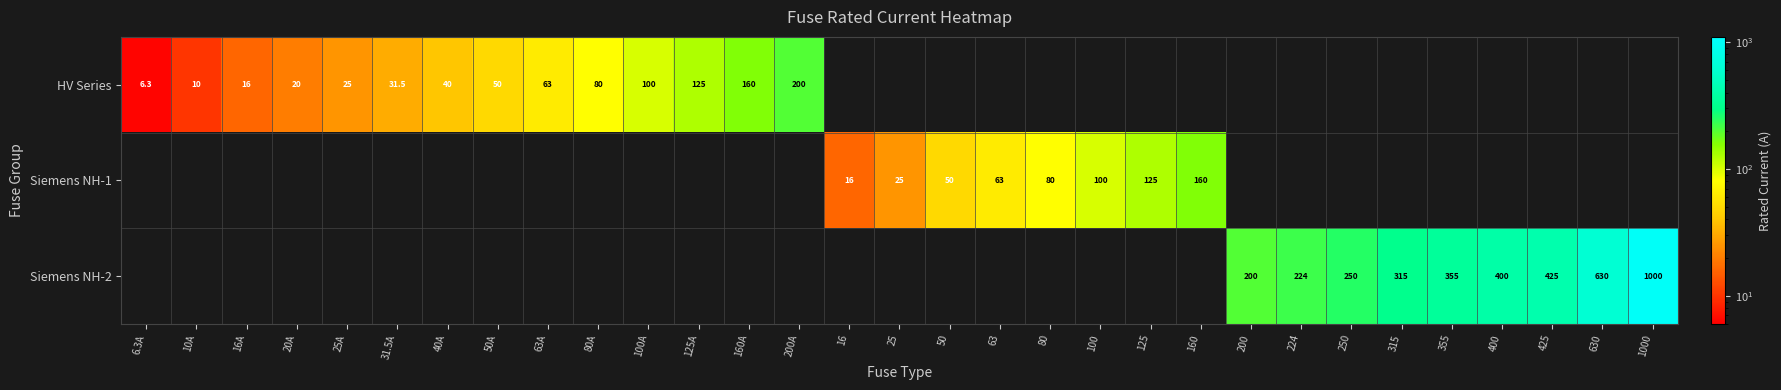

True or false: Siemens NH-1 has a value of 125.0 at 125.

True